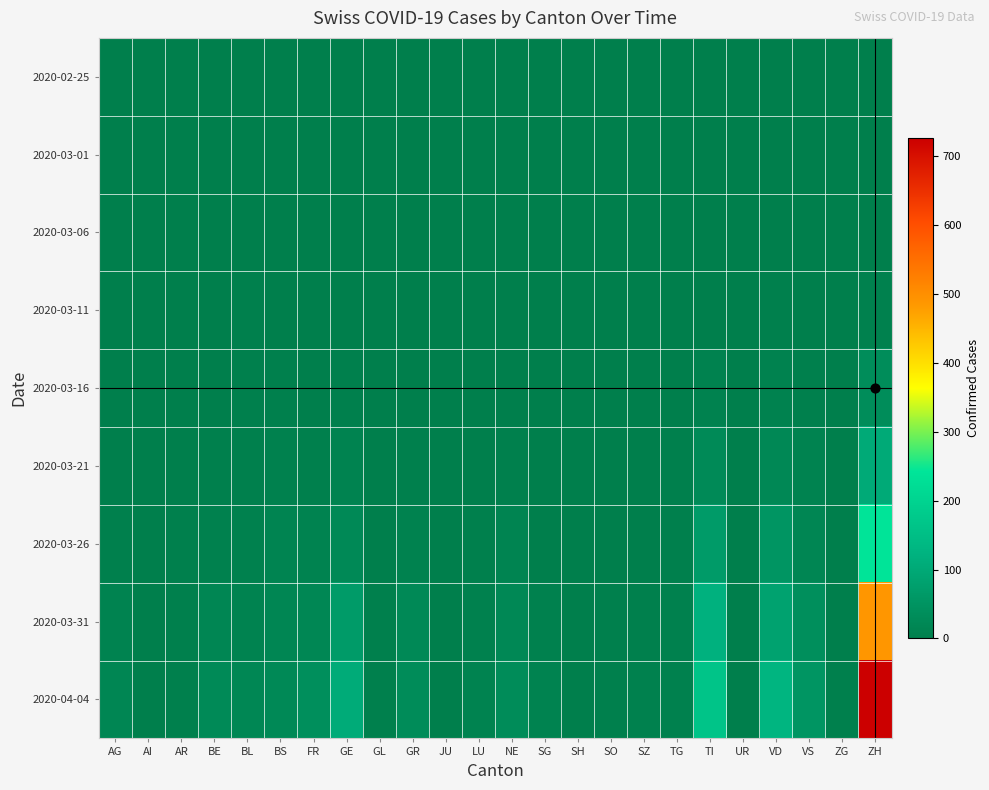

Reading left to right, transcribe all the data shown in this chart.

2020-02-25: AG=0	AI=0	AR=0	BE=0	BL=0	BS=0	FR=0	GE=0	GL=0	GR=0	JU=0	LU=0	NE=0	SG=0	SH=0	SO=0	SZ=0	TG=0	TI=0	UR=0	VD=0	VS=0	ZG=0	ZH=0
2020-03-01: AG=0	AI=0	AR=0	BE=0	BL=0	BS=0	FR=0	GE=0	GL=0	GR=0	JU=0	LU=0	NE=0	SG=0	SH=0	SO=0	SZ=0	TG=0	TI=0	UR=0	VD=0	VS=0	ZG=0	ZH=0
2020-03-06: AG=0	AI=0	AR=0	BE=0	BL=0	BS=0	FR=0	GE=0	GL=0	GR=0	JU=0	LU=0	NE=0	SG=0	SH=0	SO=0	SZ=0	TG=0	TI=0	UR=0	VD=0	VS=0	ZG=0	ZH=1
2020-03-11: AG=0	AI=0	AR=0	BE=0	BL=2	BS=0	FR=0	GE=1	GL=0	GR=0	JU=0	LU=0	NE=0	SG=0	SH=0	SO=0	SZ=0	TG=0	TI=1	UR=0	VD=3	VS=0	ZG=0	ZH=7
2020-03-16: AG=0	AI=0	AR=0	BE=1	BL=2	BS=4	FR=0	GE=4	GL=0	GR=1	JU=0	LU=0	NE=0	SG=0	SH=0	SO=0	SZ=0	TG=1	TI=8	UR=0	VD=8	VS=3	ZG=0	ZH=33
2020-03-21: AG=1	AI=0	AR=1	BE=3	BL=3	BS=5	FR=2	GE=9	GL=0	GR=4	JU=0	LU=1	NE=4	SG=1	SH=0	SO=0	SZ=0	TG=3	TI=28	UR=0	VD=22	VS=10	ZG=0	ZH=101
2020-03-26: AG=3	AI=0	AR=2	BE=7	BL=5	BS=12	FR=11	GE=24	GL=0	GR=8	JU=0	LU=3	NE=12	SG=1	SH=0	SO=1	SZ=0	TG=3	TI=67	UR=0	VD=52	VS=17	ZG=0	ZH=241
2020-03-31: AG=11	AI=0	AR=2	BE=16	BL=10	BS=16	FR=20	GE=67	GL=2	GR=23	JU=0	LU=7	NE=22	SG=7	SH=1	SO=2	SZ=4	TG=7	TI=120	UR=0	VD=85	VS=37	ZG=1	ZH=487
2020-04-04: AG=18	AI=0	AR=3	BE=28	BL=19	BS=24	FR=37	GE=104	GL=2	GR=30	JU=0	LU=9	NE=30	SG=9	SH=1	SO=3	SZ=5	TG=7	TI=165	UR=1	VD=128	VS=53	ZG=2	ZH=726